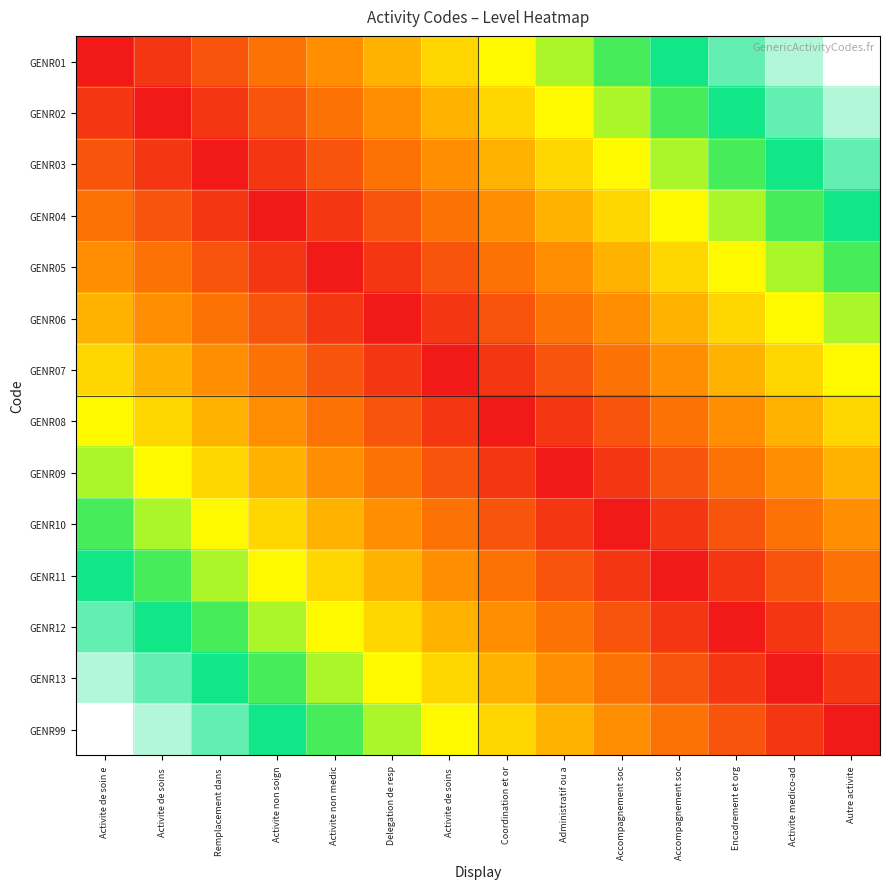

Reading left to right, extract all data points from this chart.

GENR01: Activite de soin e=0.0	Activite de soins =0.1	Remplacement dans =0.2	Activite non soign=0.2	Activite non medic=0.3	Delegation de resp=0.4	Activite de soins =0.5	Coordination et or=0.5	Administratif ou a=0.6	Accompagnement soc=0.7	Accompagnement soc=0.8	Encadrement et org=0.8	Activite medico-ad=0.9	Autre activite=1.0
GENR02: Activite de soin e=0.1	Activite de soins =0.0	Remplacement dans =0.1	Activite non soign=0.2	Activite non medic=0.2	Delegation de resp=0.3	Activite de soins =0.4	Coordination et or=0.5	Administratif ou a=0.5	Accompagnement soc=0.6	Accompagnement soc=0.7	Encadrement et org=0.8	Activite medico-ad=0.8	Autre activite=0.9
GENR03: Activite de soin e=0.2	Activite de soins =0.1	Remplacement dans =0.0	Activite non soign=0.1	Activite non medic=0.2	Delegation de resp=0.2	Activite de soins =0.3	Coordination et or=0.4	Administratif ou a=0.5	Accompagnement soc=0.5	Accompagnement soc=0.6	Encadrement et org=0.7	Activite medico-ad=0.8	Autre activite=0.8
GENR04: Activite de soin e=0.2	Activite de soins =0.2	Remplacement dans =0.1	Activite non soign=0.0	Activite non medic=0.1	Delegation de resp=0.2	Activite de soins =0.2	Coordination et or=0.3	Administratif ou a=0.4	Accompagnement soc=0.5	Accompagnement soc=0.5	Encadrement et org=0.6	Activite medico-ad=0.7	Autre activite=0.8
GENR05: Activite de soin e=0.3	Activite de soins =0.2	Remplacement dans =0.2	Activite non soign=0.1	Activite non medic=0.0	Delegation de resp=0.1	Activite de soins =0.2	Coordination et or=0.2	Administratif ou a=0.3	Accompagnement soc=0.4	Accompagnement soc=0.5	Encadrement et org=0.5	Activite medico-ad=0.6	Autre activite=0.7
GENR06: Activite de soin e=0.4	Activite de soins =0.3	Remplacement dans =0.2	Activite non soign=0.2	Activite non medic=0.1	Delegation de resp=0.0	Activite de soins =0.1	Coordination et or=0.2	Administratif ou a=0.2	Accompagnement soc=0.3	Accompagnement soc=0.4	Encadrement et org=0.5	Activite medico-ad=0.5	Autre activite=0.6
GENR07: Activite de soin e=0.5	Activite de soins =0.4	Remplacement dans =0.3	Activite non soign=0.2	Activite non medic=0.2	Delegation de resp=0.1	Activite de soins =0.0	Coordination et or=0.1	Administratif ou a=0.2	Accompagnement soc=0.2	Accompagnement soc=0.3	Encadrement et org=0.4	Activite medico-ad=0.5	Autre activite=0.5
GENR08: Activite de soin e=0.5	Activite de soins =0.5	Remplacement dans =0.4	Activite non soign=0.3	Activite non medic=0.2	Delegation de resp=0.2	Activite de soins =0.1	Coordination et or=0.0	Administratif ou a=0.1	Accompagnement soc=0.2	Accompagnement soc=0.2	Encadrement et org=0.3	Activite medico-ad=0.4	Autre activite=0.5
GENR09: Activite de soin e=0.6	Activite de soins =0.5	Remplacement dans =0.5	Activite non soign=0.4	Activite non medic=0.3	Delegation de resp=0.2	Activite de soins =0.2	Coordination et or=0.1	Administratif ou a=0.0	Accompagnement soc=0.1	Accompagnement soc=0.2	Encadrement et org=0.2	Activite medico-ad=0.3	Autre activite=0.4
GENR10: Activite de soin e=0.7	Activite de soins =0.6	Remplacement dans =0.5	Activite non soign=0.5	Activite non medic=0.4	Delegation de resp=0.3	Activite de soins =0.2	Coordination et or=0.2	Administratif ou a=0.1	Accompagnement soc=0.0	Accompagnement soc=0.1	Encadrement et org=0.2	Activite medico-ad=0.2	Autre activite=0.3
GENR11: Activite de soin e=0.8	Activite de soins =0.7	Remplacement dans =0.6	Activite non soign=0.5	Activite non medic=0.5	Delegation de resp=0.4	Activite de soins =0.3	Coordination et or=0.2	Administratif ou a=0.2	Accompagnement soc=0.1	Accompagnement soc=0.0	Encadrement et org=0.1	Activite medico-ad=0.2	Autre activite=0.2
GENR12: Activite de soin e=0.8	Activite de soins =0.8	Remplacement dans =0.7	Activite non soign=0.6	Activite non medic=0.5	Delegation de resp=0.5	Activite de soins =0.4	Coordination et or=0.3	Administratif ou a=0.2	Accompagnement soc=0.2	Accompagnement soc=0.1	Encadrement et org=0.0	Activite medico-ad=0.1	Autre activite=0.2
GENR13: Activite de soin e=0.9	Activite de soins =0.8	Remplacement dans =0.8	Activite non soign=0.7	Activite non medic=0.6	Delegation de resp=0.5	Activite de soins =0.5	Coordination et or=0.4	Administratif ou a=0.3	Accompagnement soc=0.2	Accompagnement soc=0.2	Encadrement et org=0.1	Activite medico-ad=0.0	Autre activite=0.1
GENR99: Activite de soin e=1.0	Activite de soins =0.9	Remplacement dans =0.8	Activite non soign=0.8	Activite non medic=0.7	Delegation de resp=0.6	Activite de soins =0.5	Coordination et or=0.5	Administratif ou a=0.4	Accompagnement soc=0.3	Accompagnement soc=0.2	Encadrement et org=0.2	Activite medico-ad=0.1	Autre activite=0.0